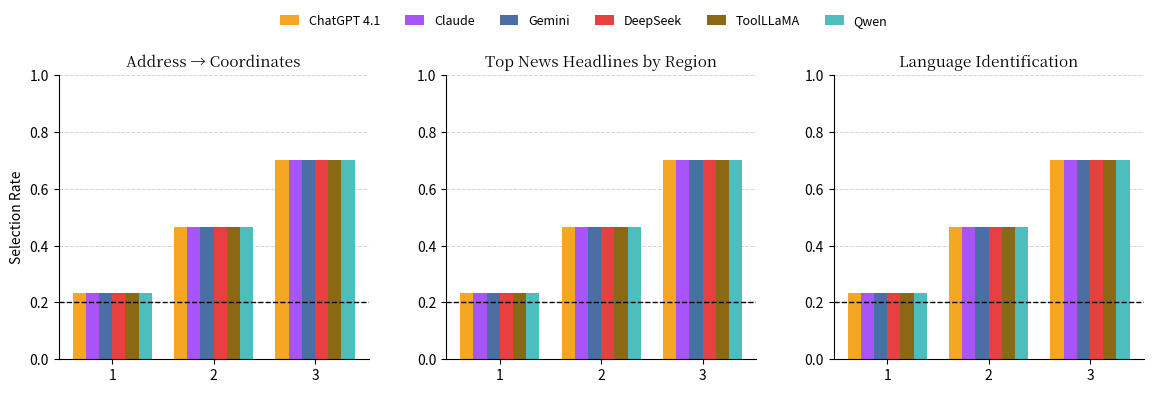

Which series has the largest range (max minus min)?

ChatGPT 4.1